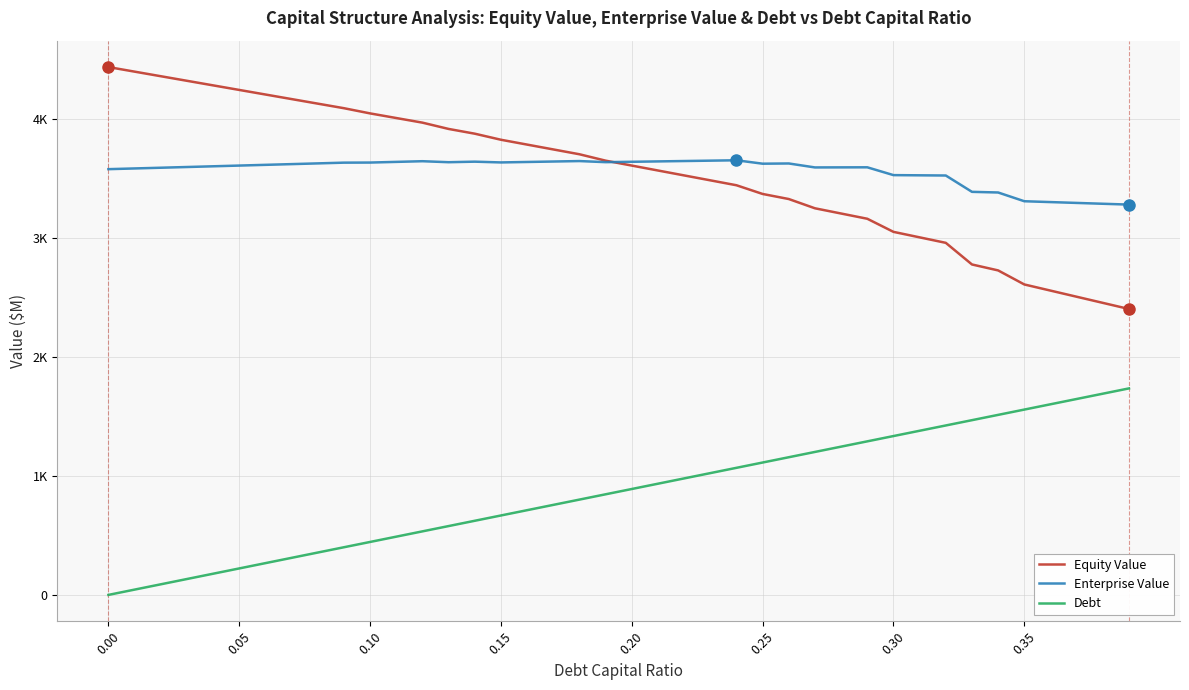

What are all the series names shown in the legend?

Equity Value, Enterprise Value, Debt